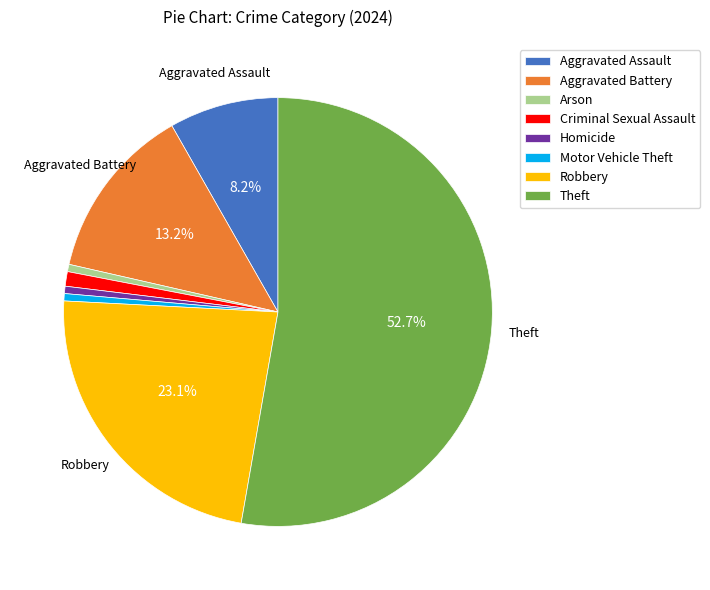

How many slices are in this pie chart?

8